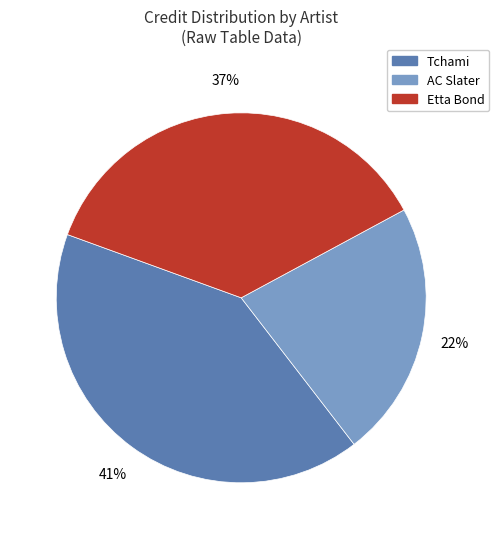

To the nearest percent, what is the difference between the largest and smallest slice percentages?

19%